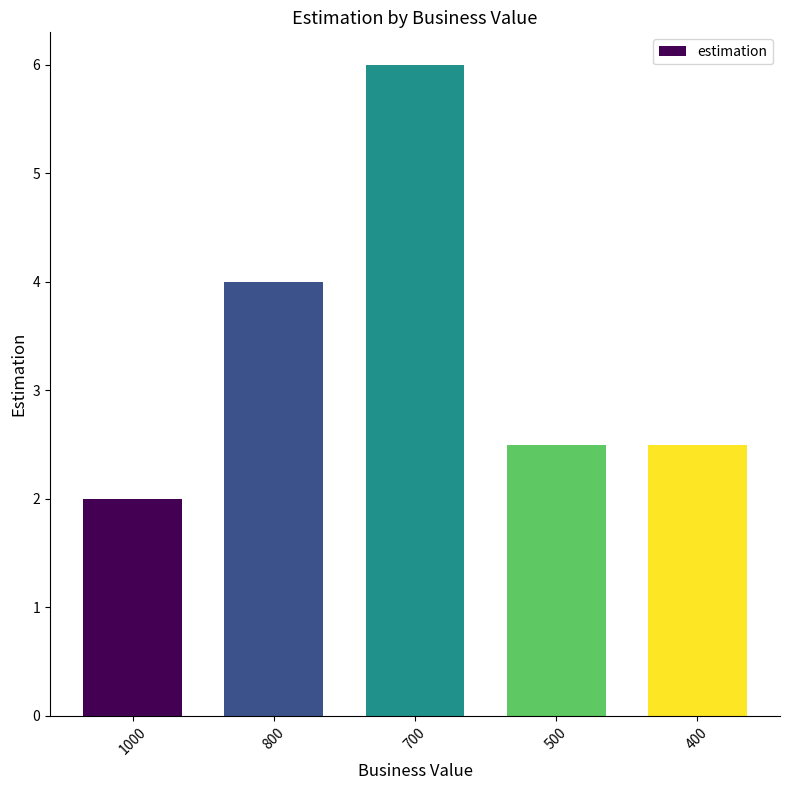

Read the value at 1000.

2.0